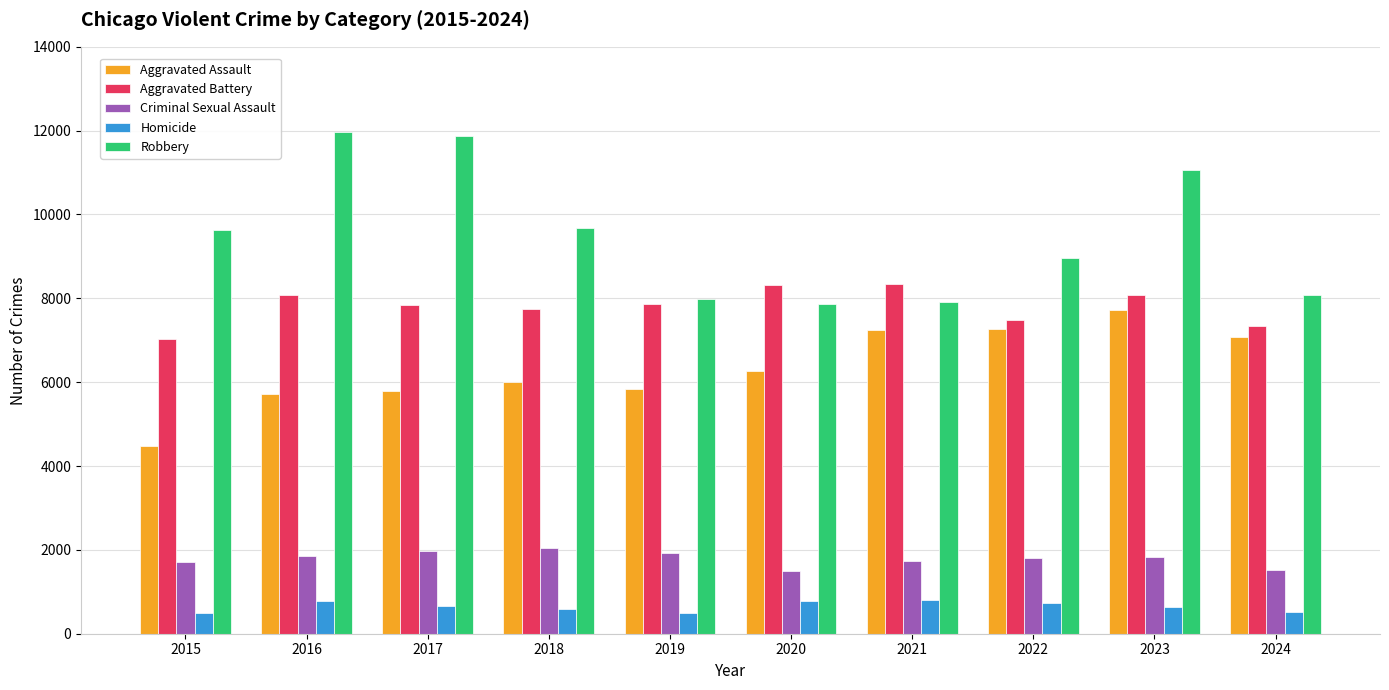

What is the sum of all Aggravated Battery values?

78109